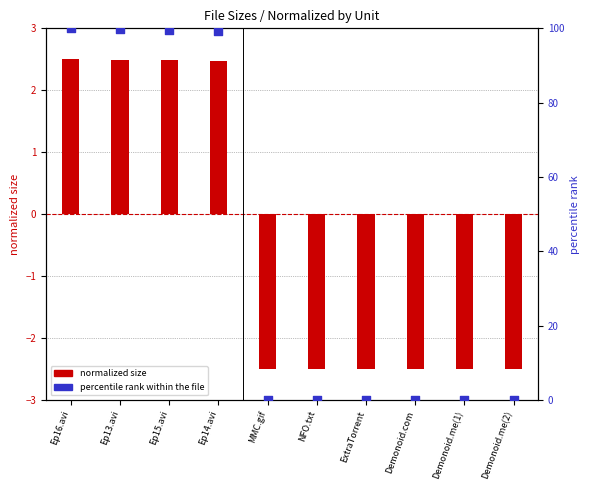

Which series has the widest spread of Y values?

percentile rank within the file